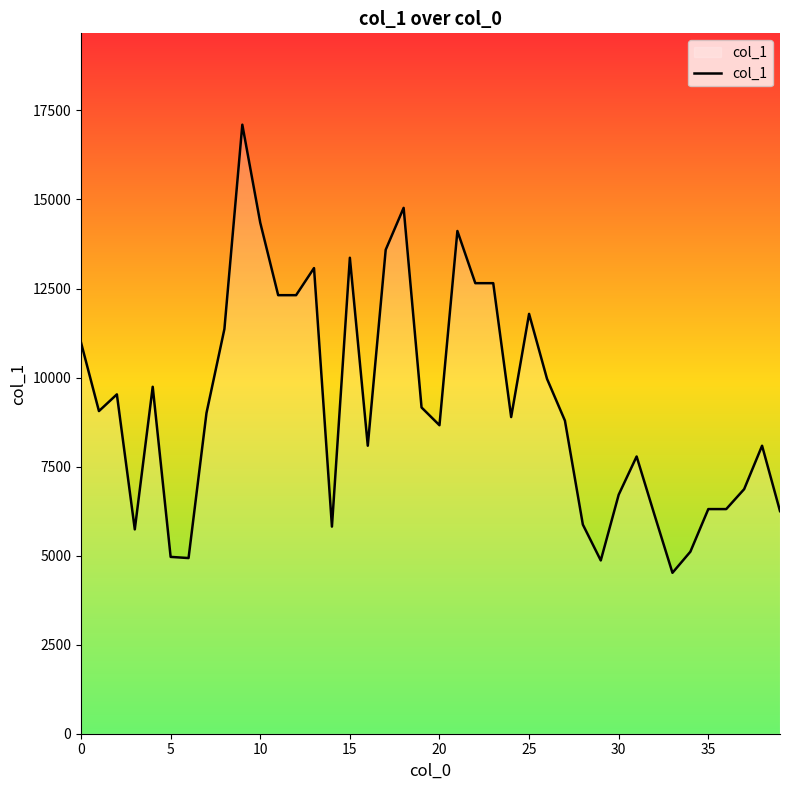

What is the difference between the maximum and minimum values?

12582